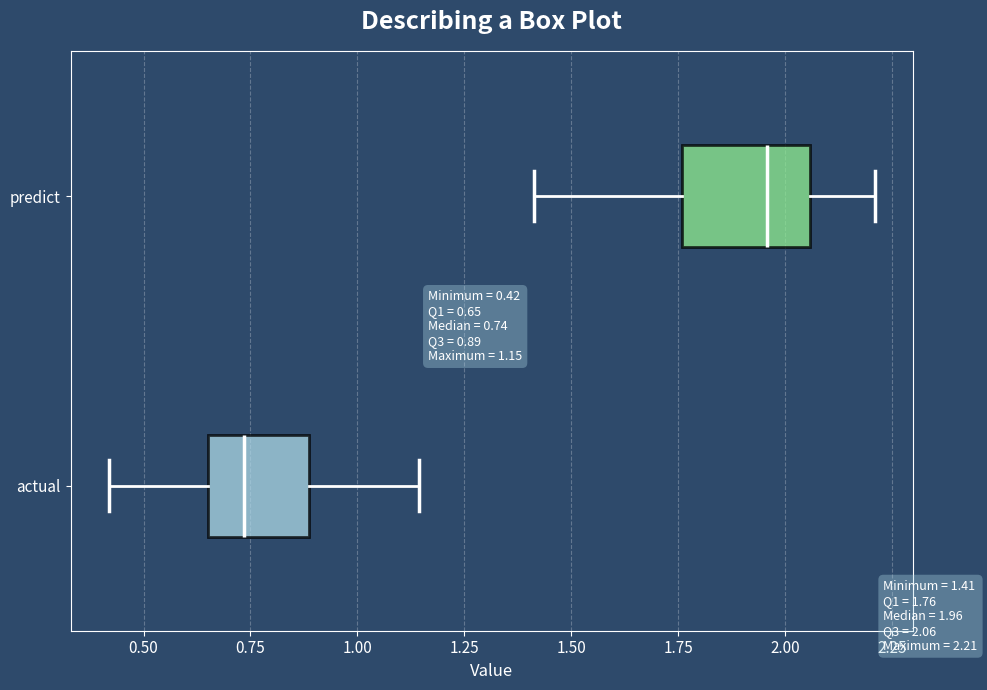

Which box is the widest, from its left edge to its right edge?

predict